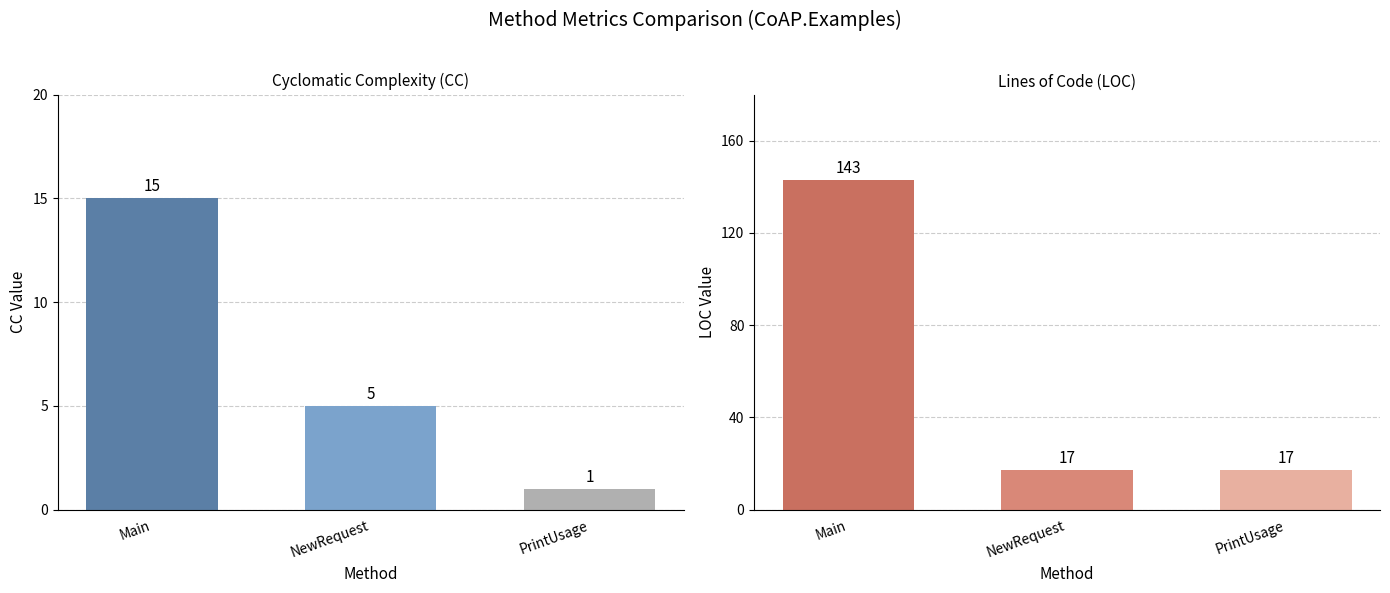

What position from the right is NewRequest?

2